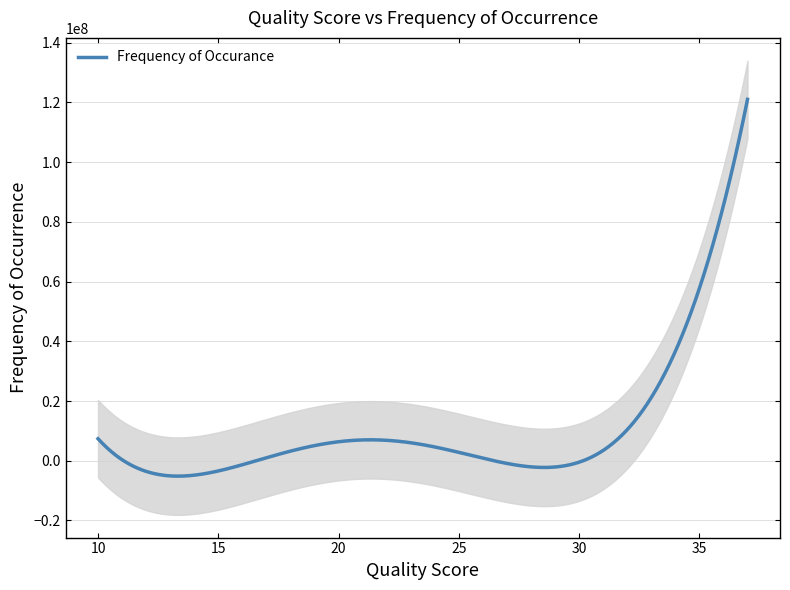

What is the maximum value for Frequency of Occurance?

120982917.0